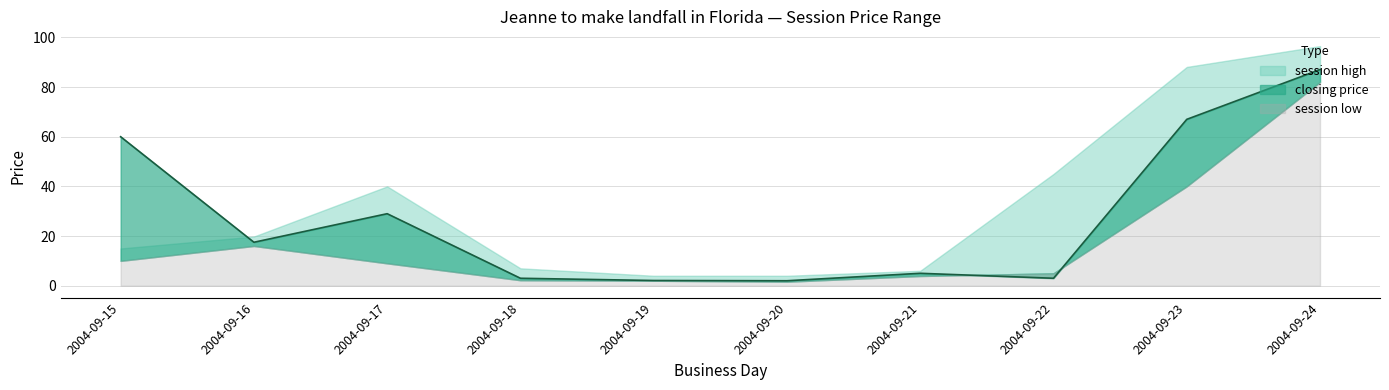

The session high series shows 19.8 at 2004-09-16. True or false?

True